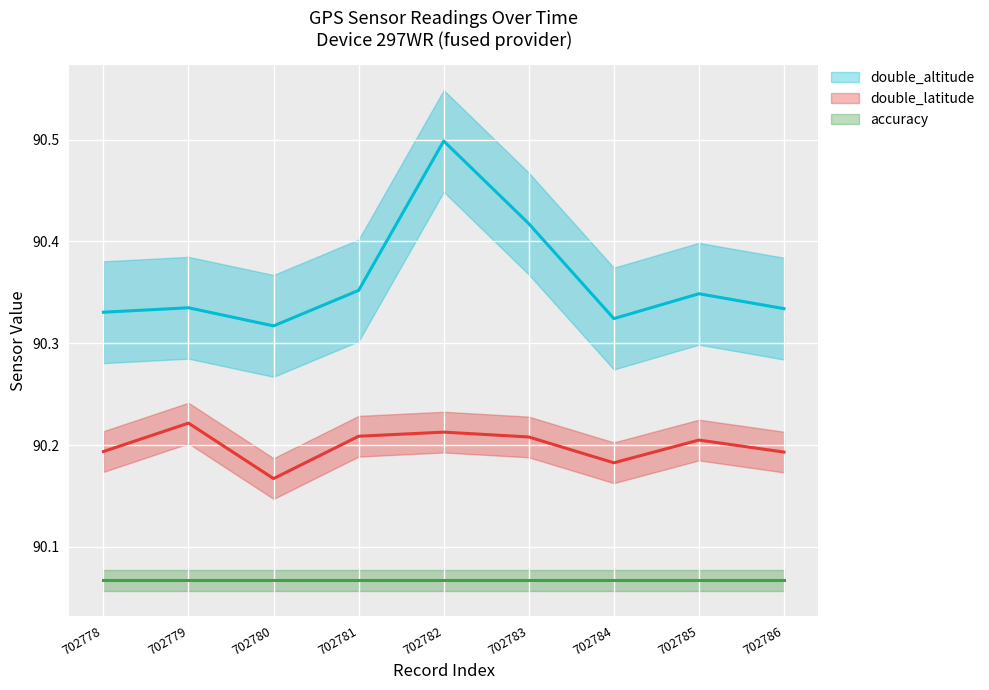

At which category does double_latitude reach its first local valley?

702780